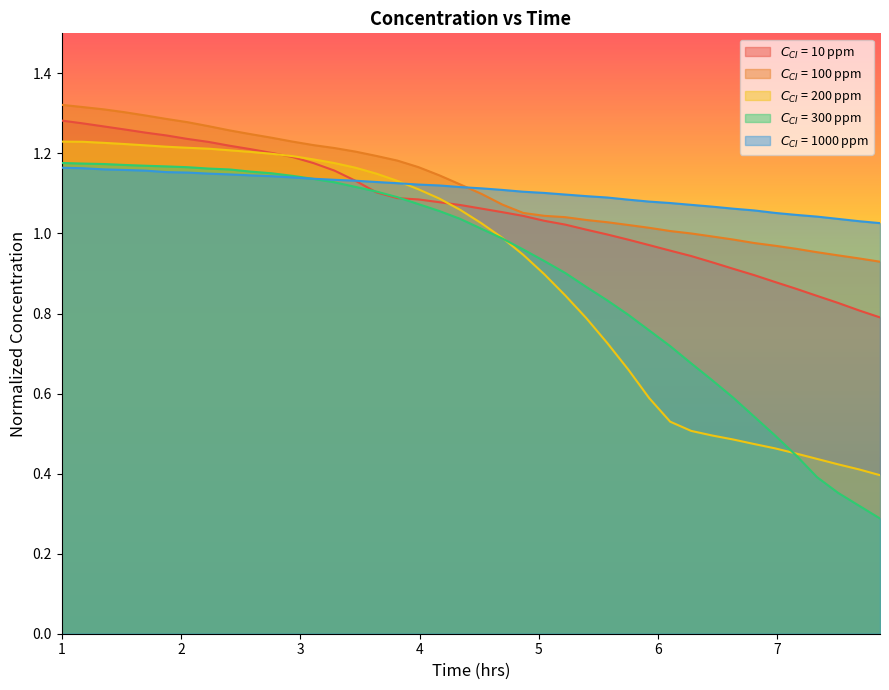

Reading right to left, list all the values displayed in this chart.

$C_{CI}$ = 10 ppm: 0.8	0.8	0.8	0.8	0.9	0.9	0.9	0.9	0.9	0.9	1.0	1.0	1.0	1.0	1.0	1.0	1.0	1.0	1.1	1.1	1.1	1.1	1.1	1.1	1.1	1.1	1.2	1.2	1.2	1.2	1.2	1.2	1.2	1.2	1.2	1.3	1.3	1.3	1.3	1.3
$C_{CI}$ = 100 ppm: 0.9	0.9	0.9	1.0	1.0	1.0	1.0	1.0	1.0	1.0	1.0	1.0	1.0	1.0	1.0	1.0	1.0	1.1	1.1	1.1	1.1	1.1	1.2	1.2	1.2	1.2	1.2	1.2	1.2	1.2	1.2	1.3	1.3	1.3	1.3	1.3	1.3	1.3	1.3	1.3
$C_{CI}$ = 200 ppm: 0.4	0.4	0.4	0.4	0.5	0.5	0.5	0.5	0.5	0.5	0.5	0.6	0.7	0.7	0.8	0.8	0.9	0.9	1.0	1.0	1.1	1.1	1.1	1.1	1.1	1.2	1.2	1.2	1.2	1.2	1.2	1.2	1.2	1.2	1.2	1.2	1.2	1.2	1.2	1.2
$C_{CI}$ = 300 ppm: 0.3	0.3	0.4	0.4	0.4	0.5	0.5	0.6	0.6	0.7	0.7	0.8	0.8	0.8	0.9	0.9	0.9	1.0	1.0	1.0	1.0	1.1	1.1	1.1	1.1	1.1	1.1	1.1	1.1	1.2	1.2	1.2	1.2	1.2	1.2	1.2	1.2	1.2	1.2	1.2
$C_{CI}$ = 1000 ppm: 1.0	1.0	1.0	1.0	1.0	1.1	1.1	1.1	1.1	1.1	1.1	1.1	1.1	1.1	1.1	1.1	1.1	1.1	1.1	1.1	1.1	1.1	1.1	1.1	1.1	1.1	1.1	1.1	1.1	1.1	1.1	1.1	1.1	1.2	1.2	1.2	1.2	1.2	1.2	1.2